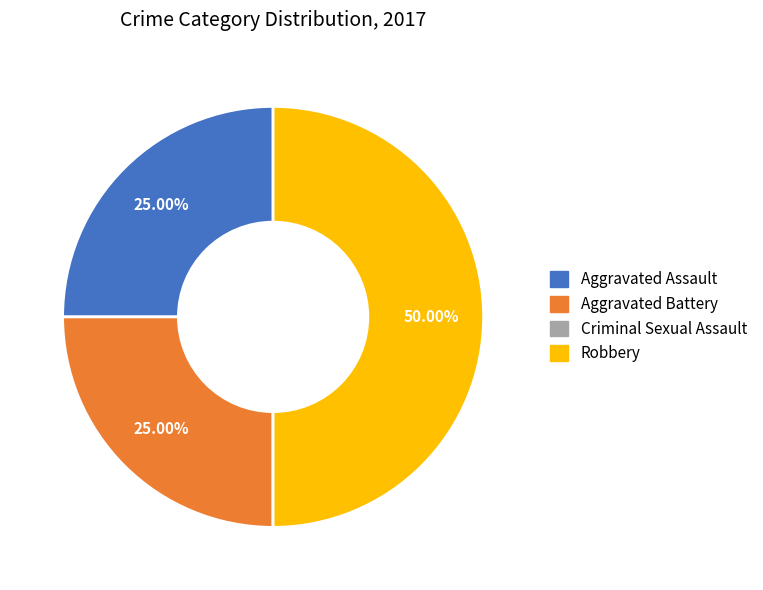

Is it true that Aggravated Battery is 37% of the pie?

False